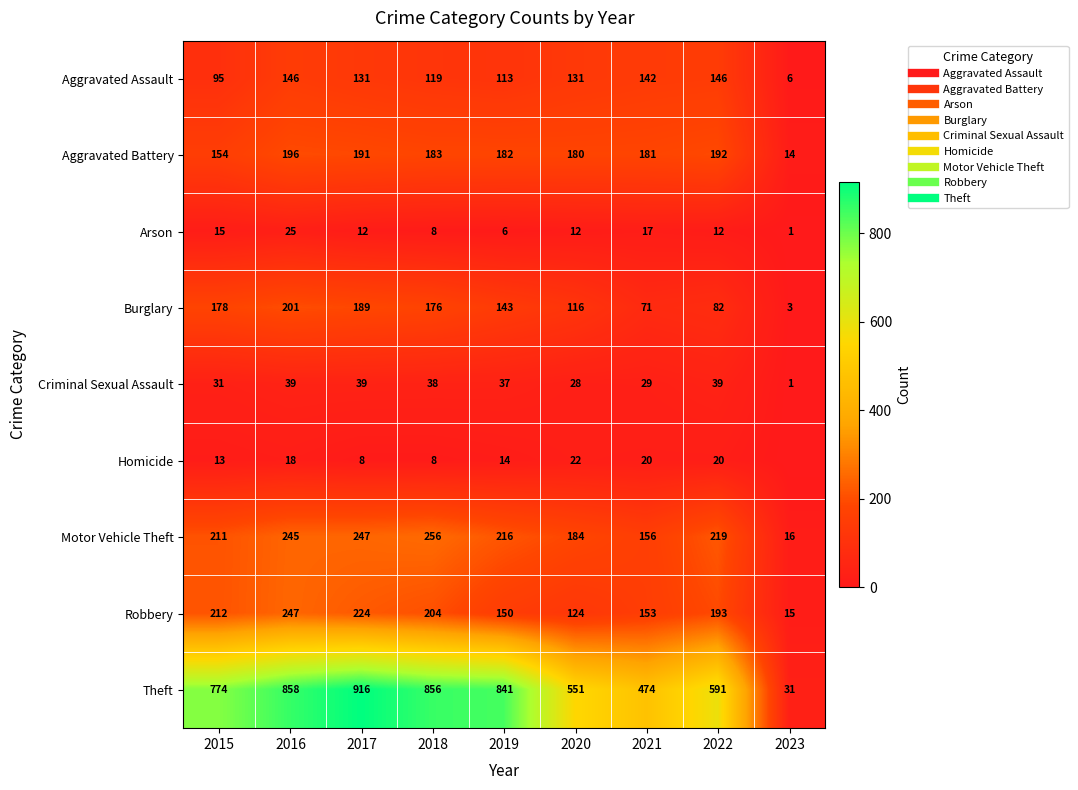

What is the difference between the maximum and minimum values in the Burglary series?

198